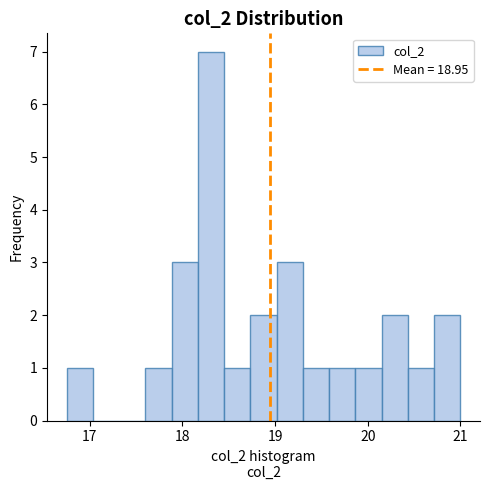

Read against the x-axis, roughly where is the centre of the tallest bar?

18.3